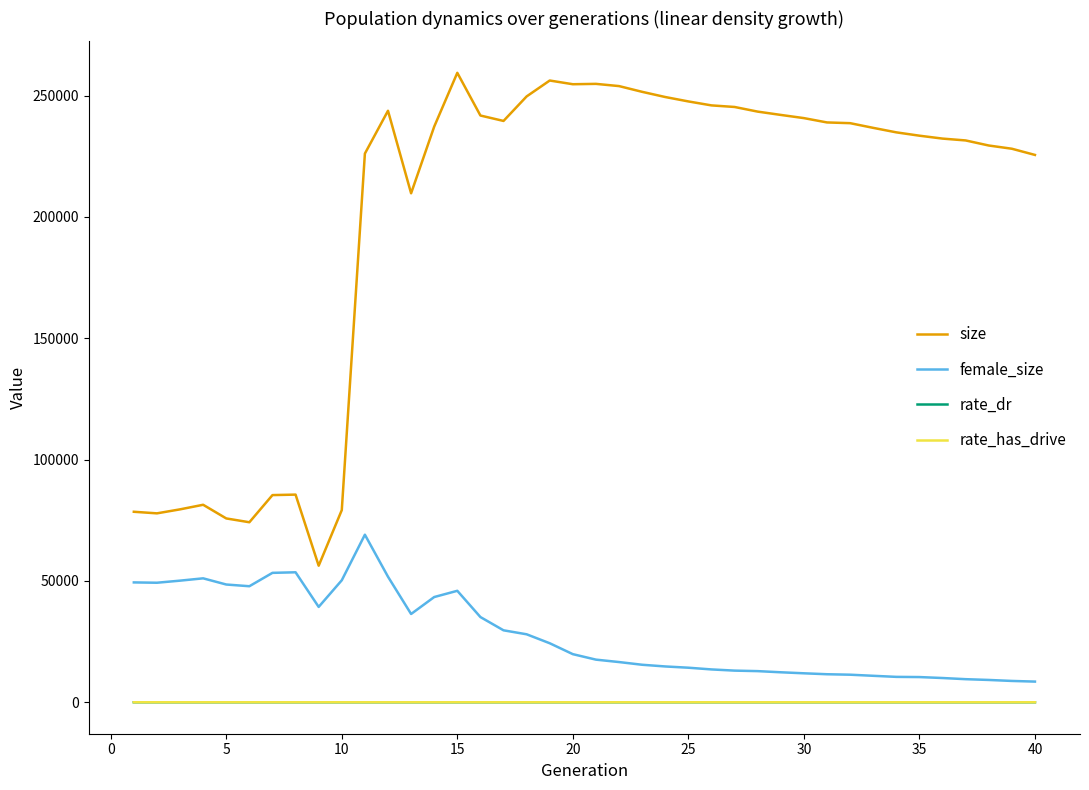

What are all the series names shown in the legend?

size, female_size, rate_dr, rate_has_drive